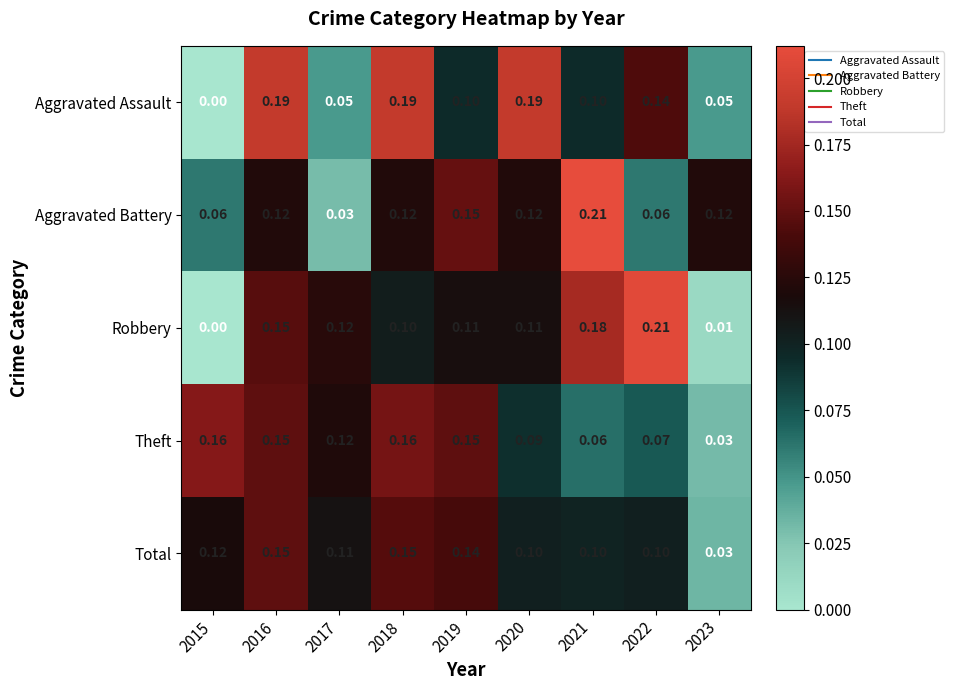

Which series has the largest total across all categories?

Aggravated Assault